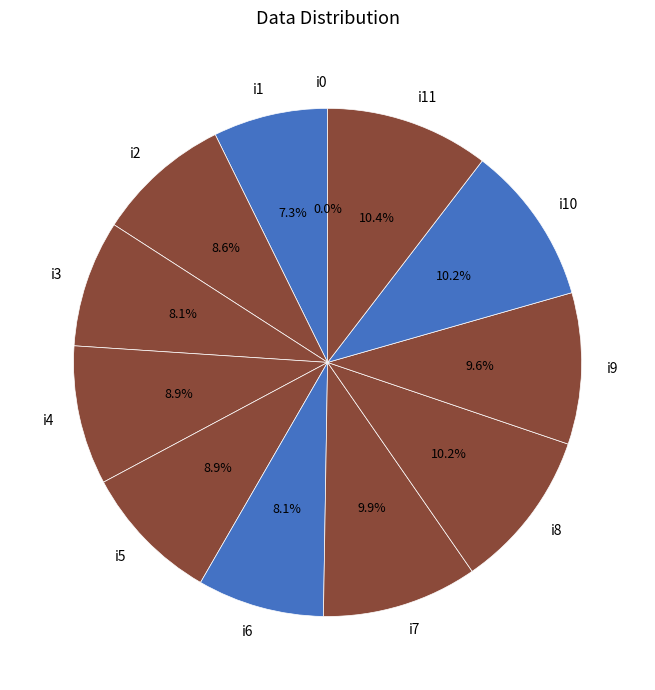

True or false: i1 accounts for 7% of the total.

True